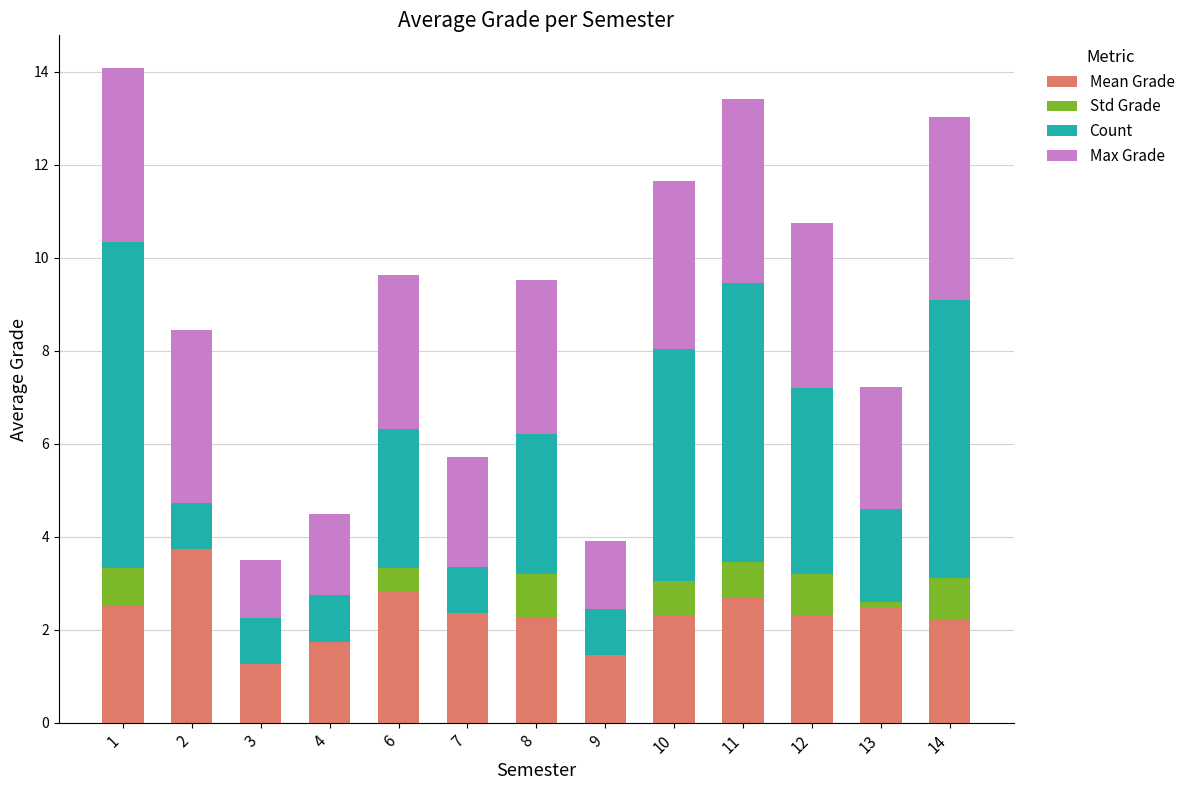

What is the total value across all series at 2?

8.5